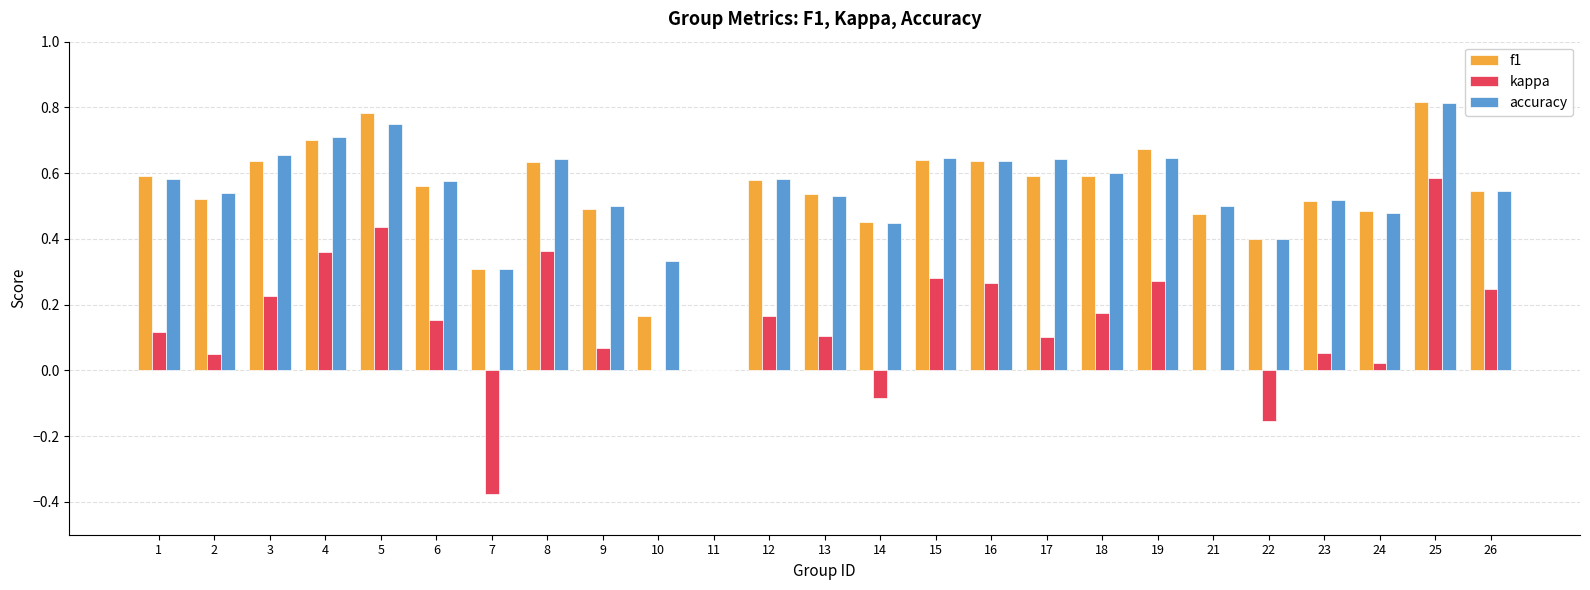

How many groups of bars are there?

25